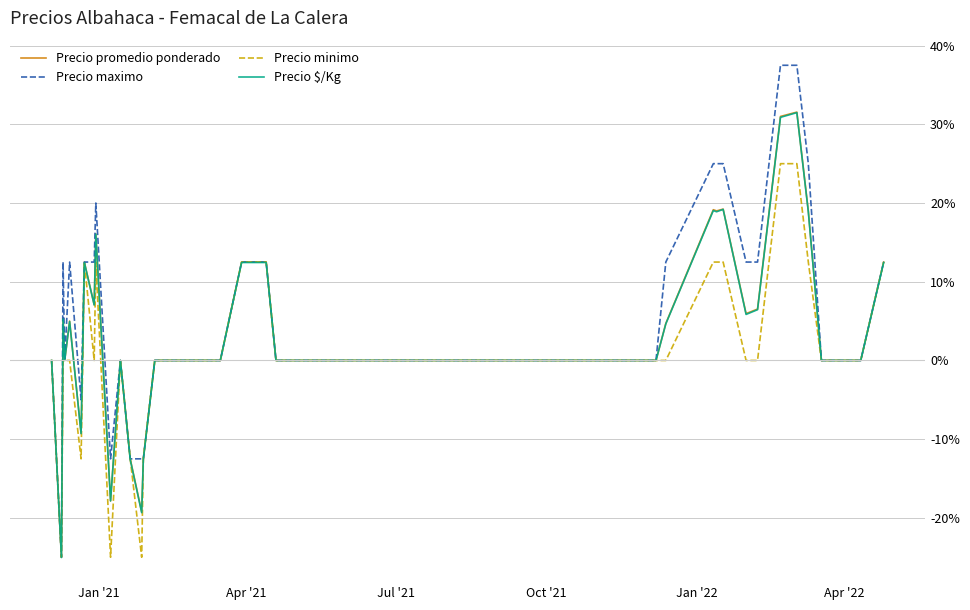

At how many categories does at least one series exceed 24?

6